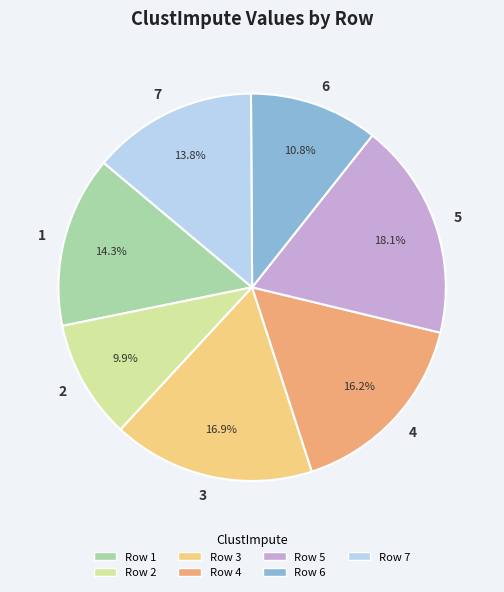

What is the smallest slice in the pie chart?

2